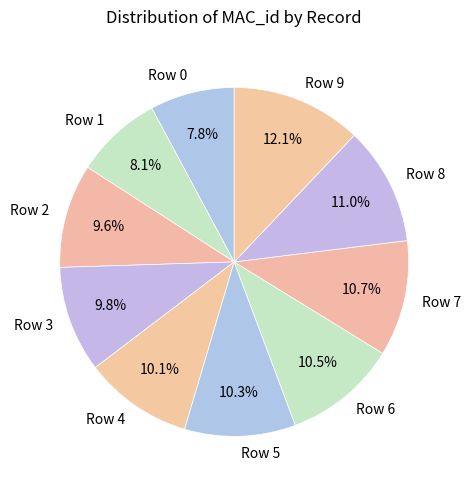

What is the total percentage of Row 9 and Row 7?

22.8%